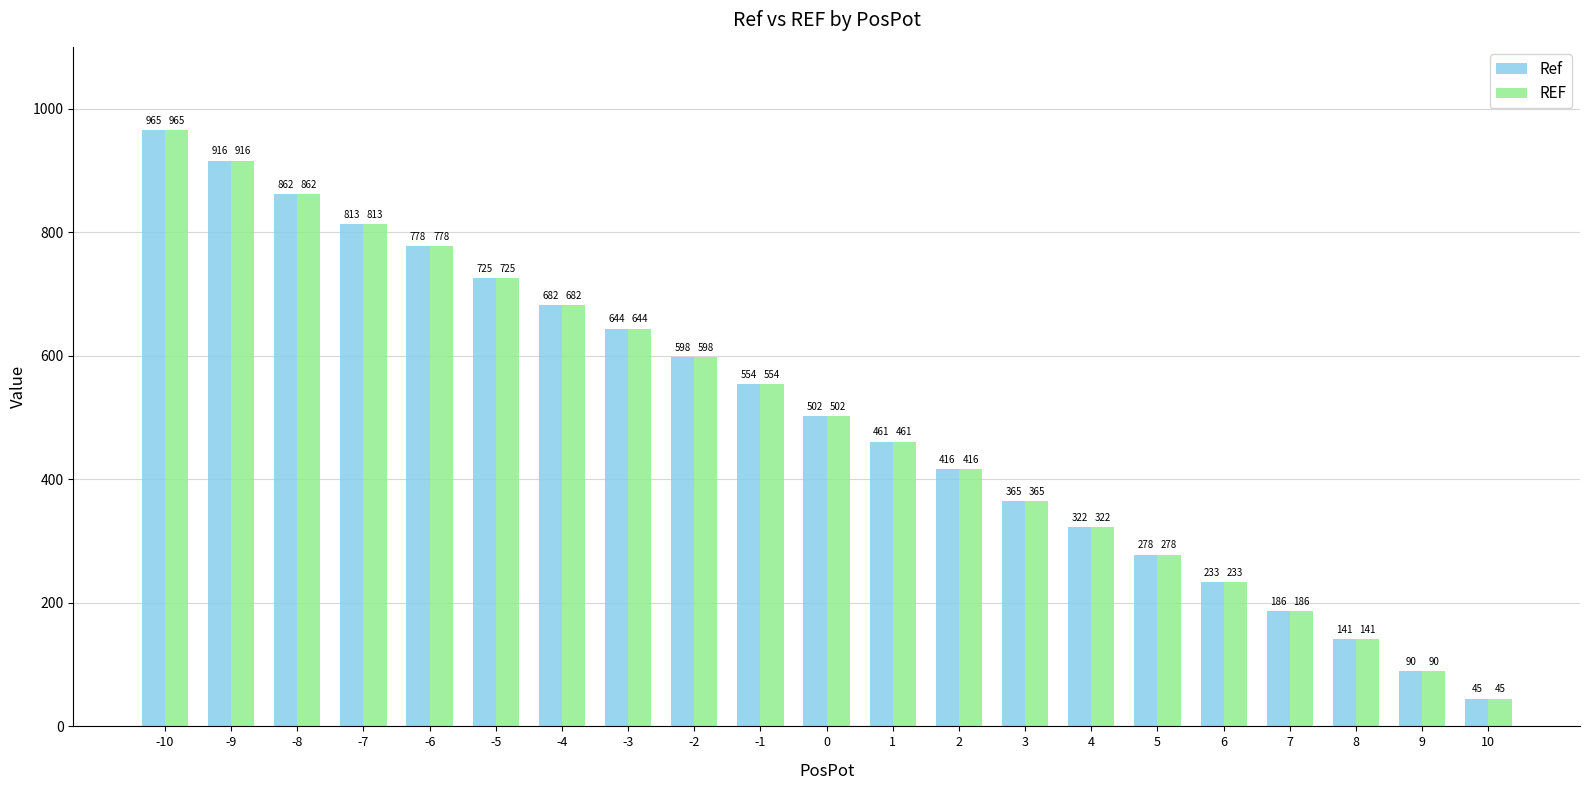

Reading right to left, what are all the values shown in this chart?

Ref: 45	90	141	186	233	278	322	365	416	461	502	554	598	644	682	725	778	813	862	916	965
REF: 45	90	141	186	233	278	322	365	416	461	502	554	598	644	682	725	778	813	862	916	965